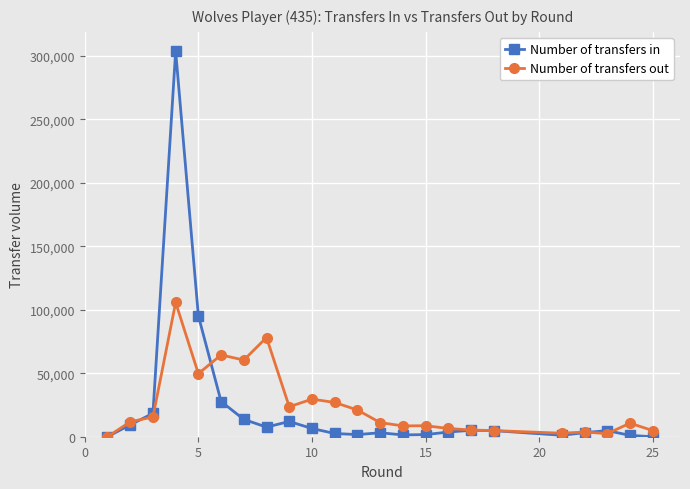

Which series ends up on top after the final intersection of Number of transfers in and Number of transfers out?

Number of transfers out